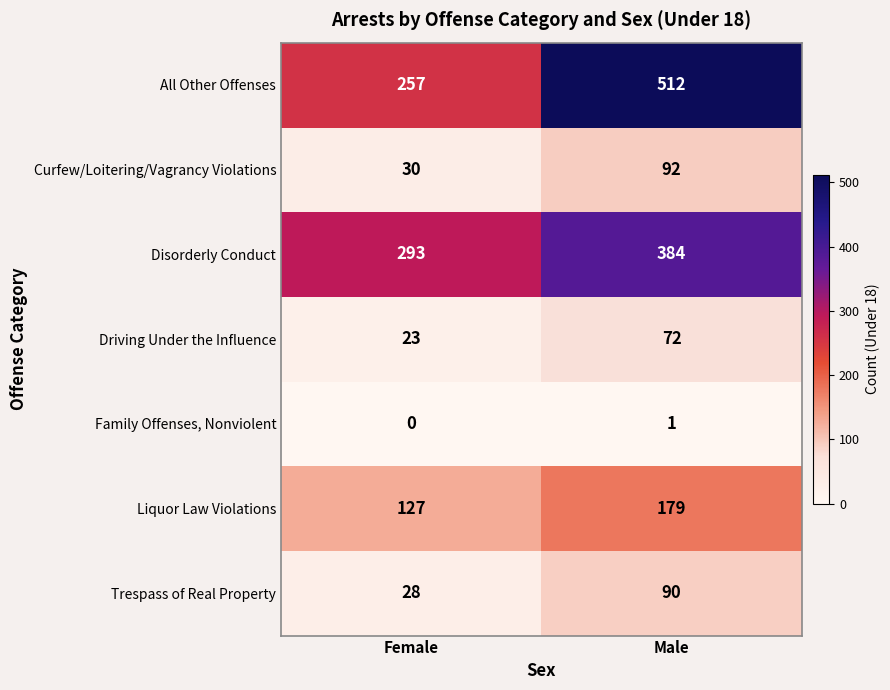

What is the total value across all series at Male?

1330